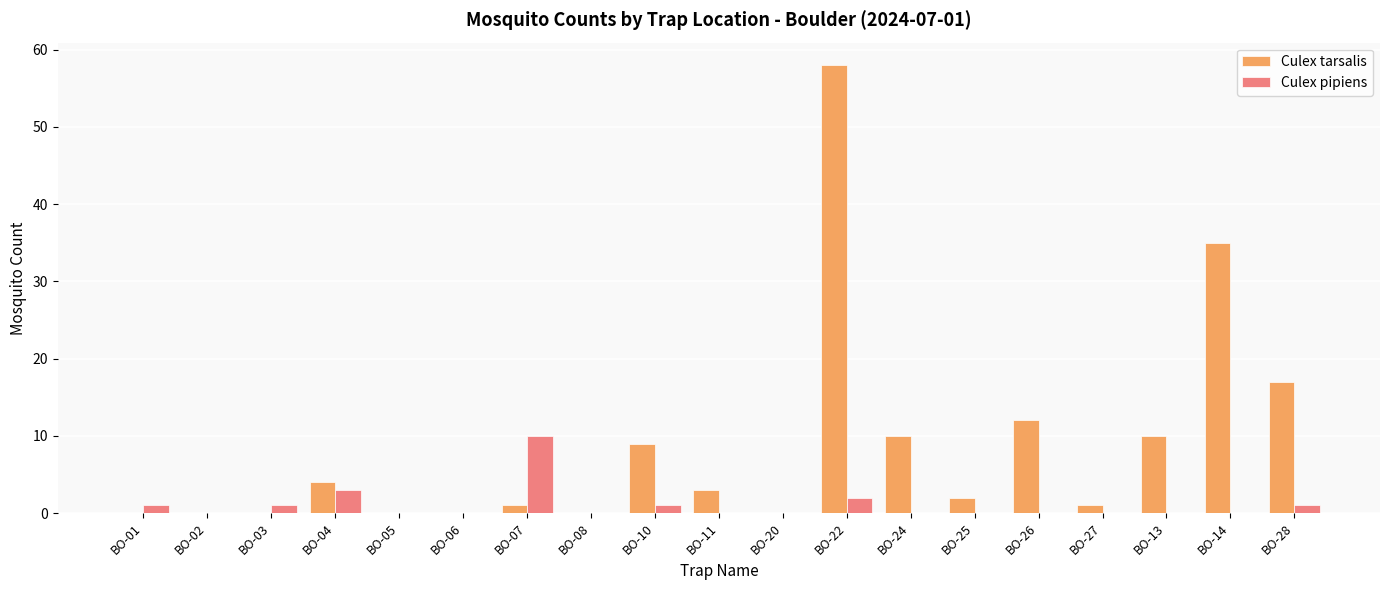

Which series changed the most between BO-24 and BO-28?

Culex tarsalis